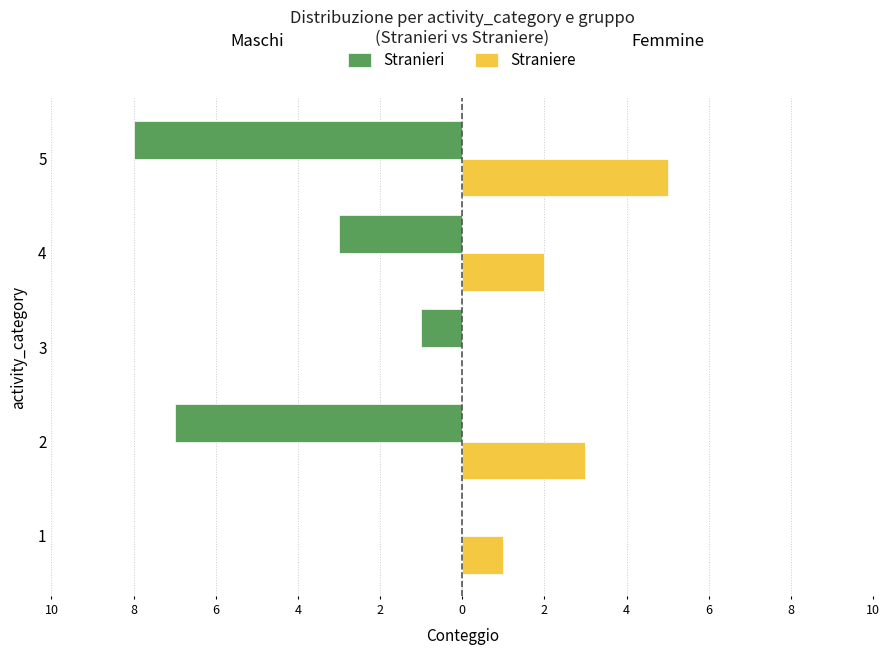

What are all the series names shown in the legend?

Stranieri, Straniere